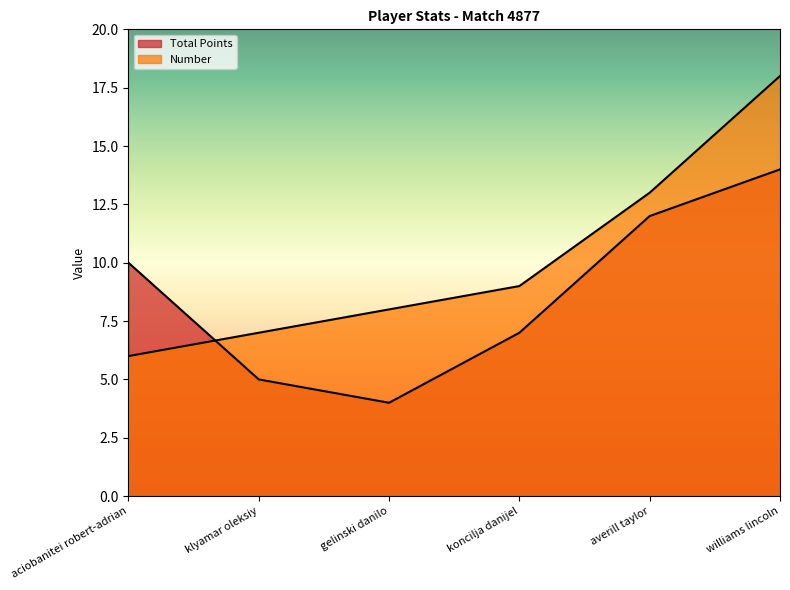

What are all the series names shown in the legend?

Total Points, Number